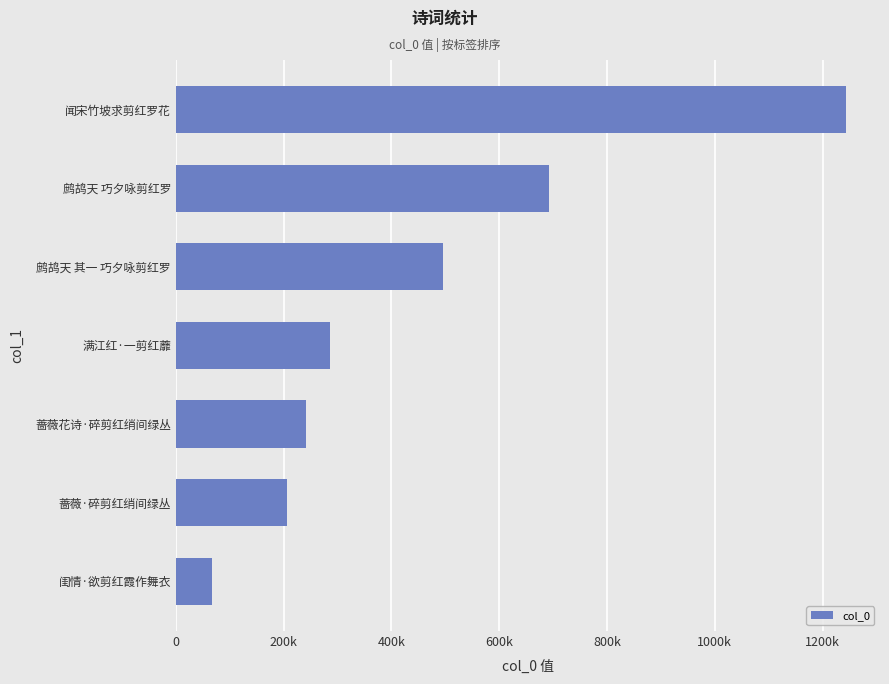

Rank the categories by value from lowest to highest.

闺情·欲剪红霞作舞衣, 蔷薇·碎剪红绡间绿丛, 蔷薇花诗·碎剪红绡间绿丛, 满江红·一剪红蘼, 鹧鸪天 其一 巧夕咏剪红罗, 鹧鸪天 巧夕咏剪红罗, 闻宋竹坡求剪红罗花